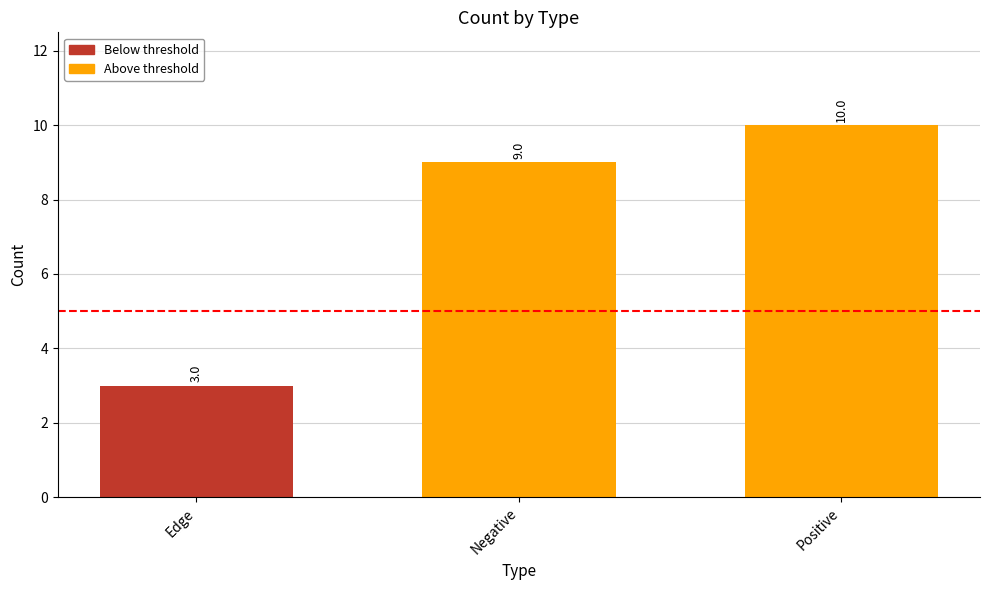

What is the difference between the values at Positive and Edge?

7